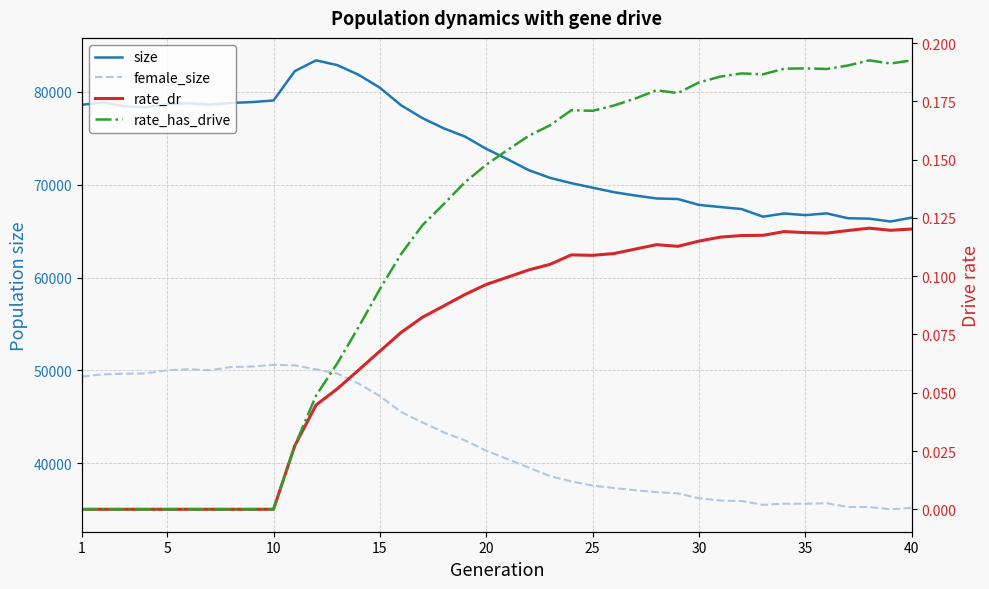

What is the difference between the maximum and minimum values in the rate_dr series?

0.1